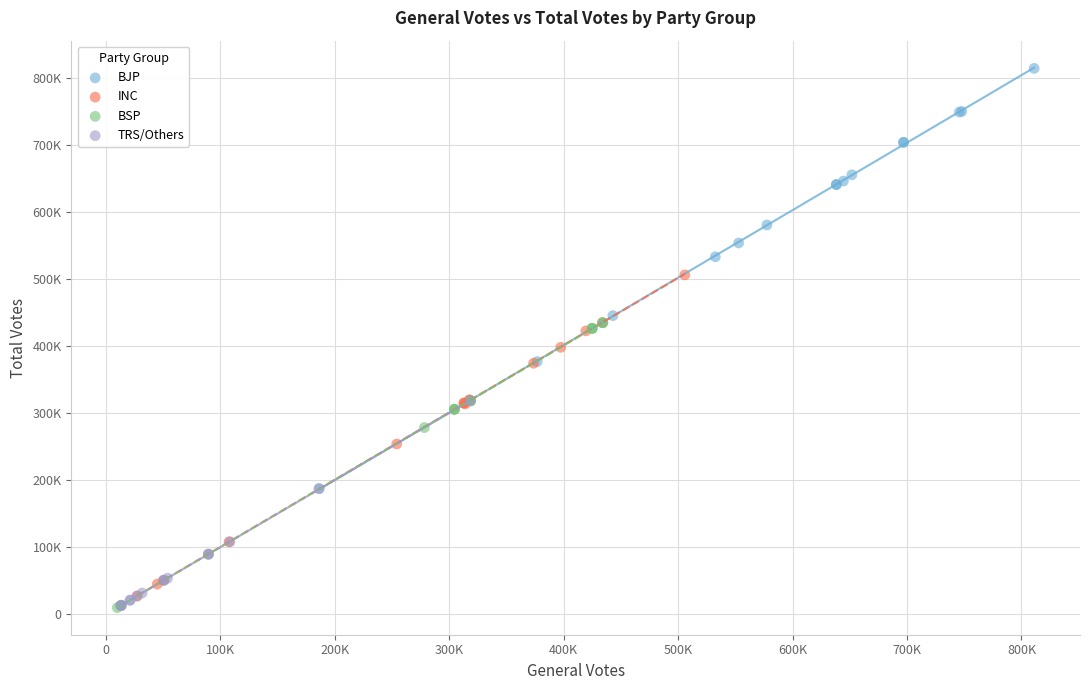

Which series has the largest Y range (max minus min)?

BJP